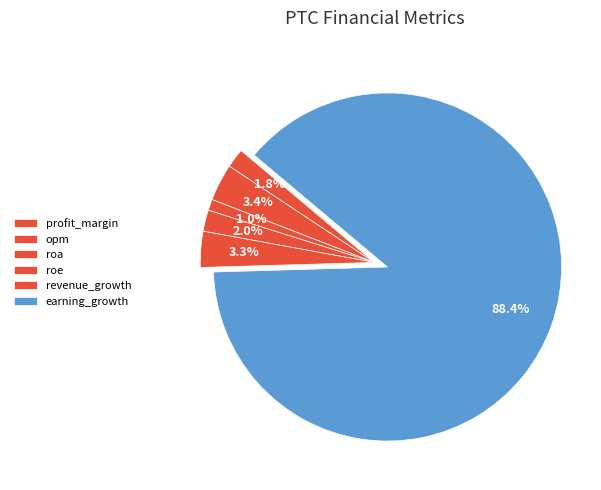

Rank the categories by value from highest to lowest.

earning_growth, opm, revenue_growth, roe, profit_margin, roa